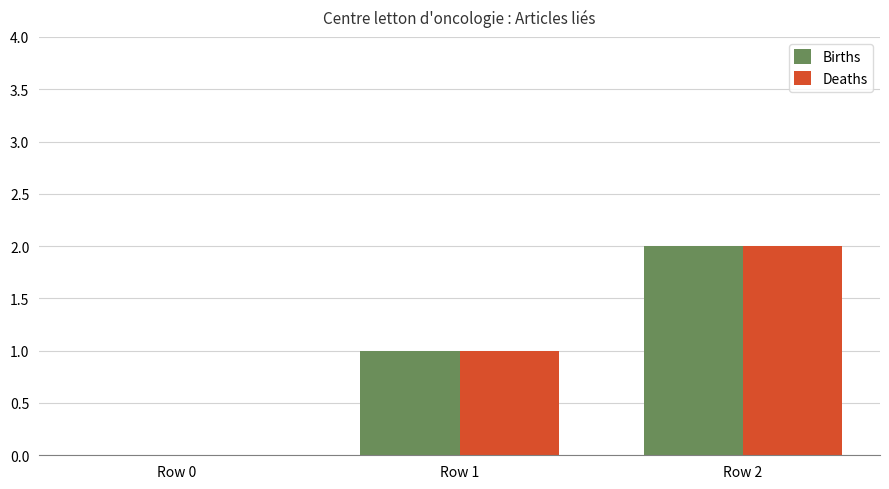

Are the bars grouped side by side (vs. stacked)?

Yes